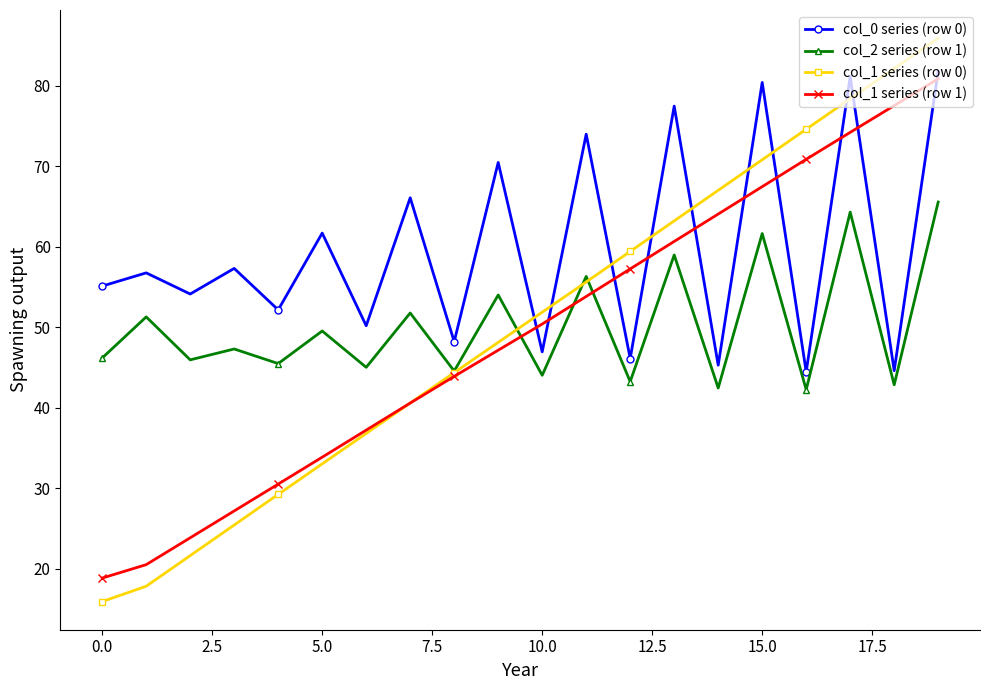

How many intersections are there between col_1 series (row 0) and col_0 series (row 0)?

9